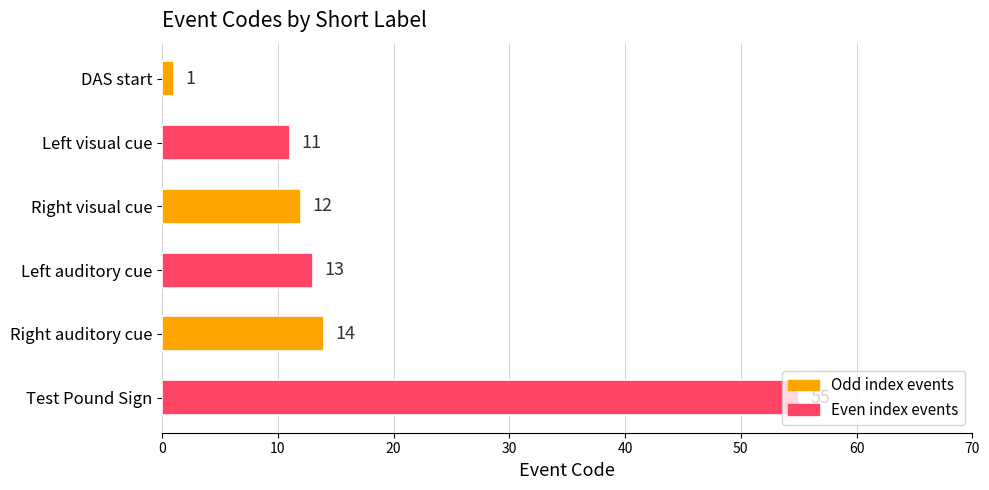

Is it true that the value at Right auditory cue is 24?

False